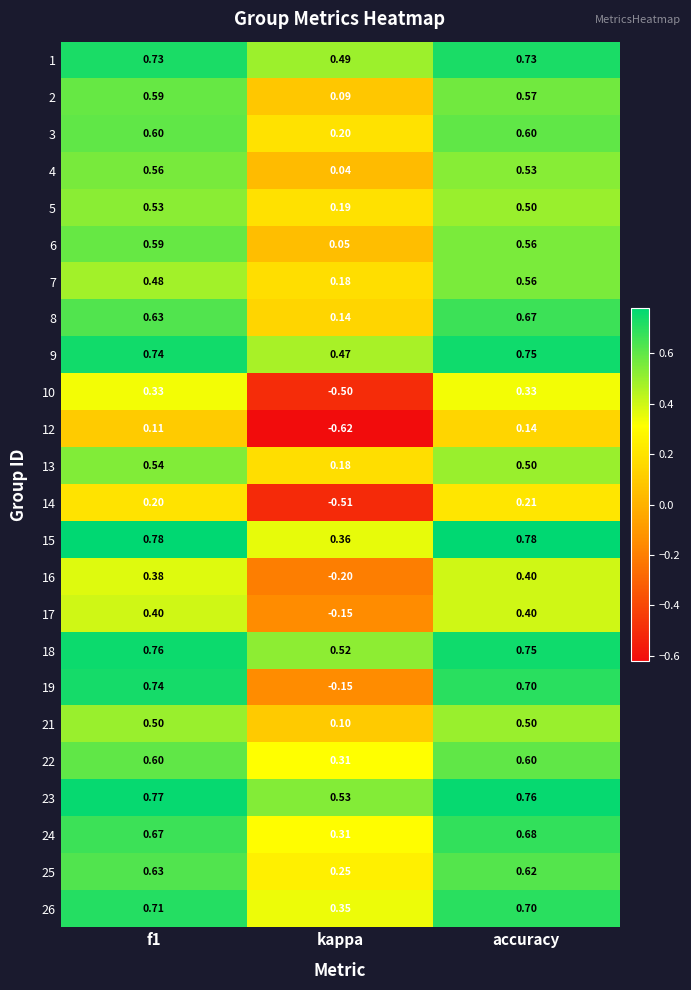

Which series changed the most between f1 and accuracy?

7